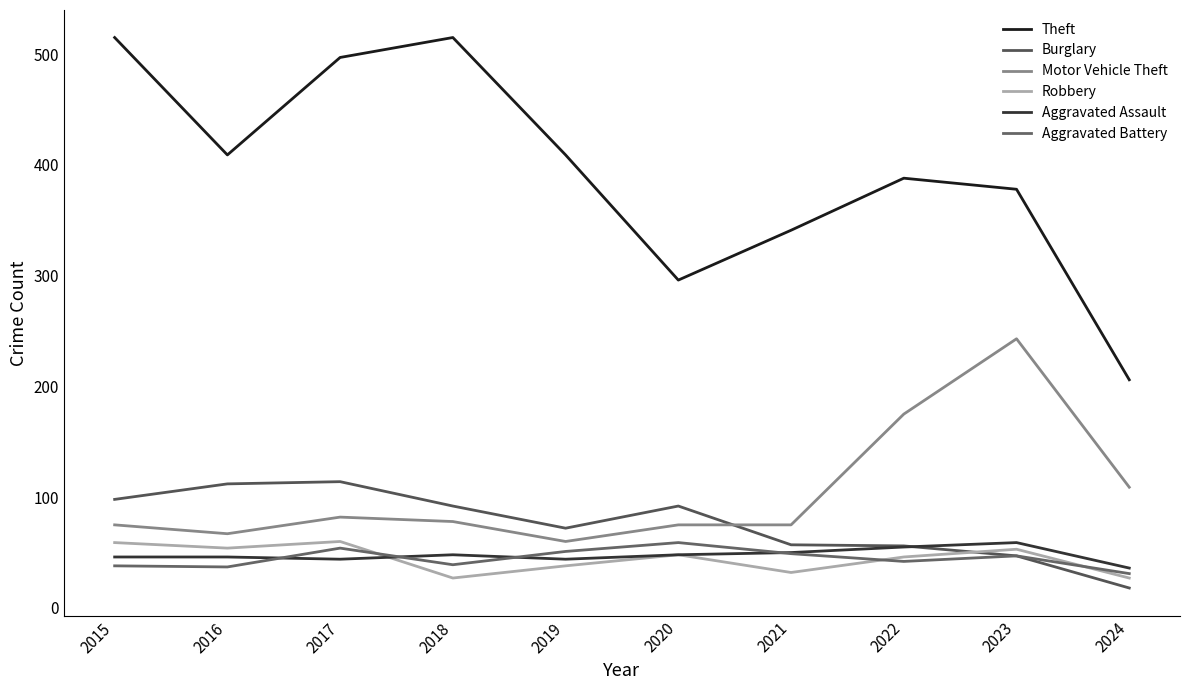

Where does the Theft series first go above 409?

2015